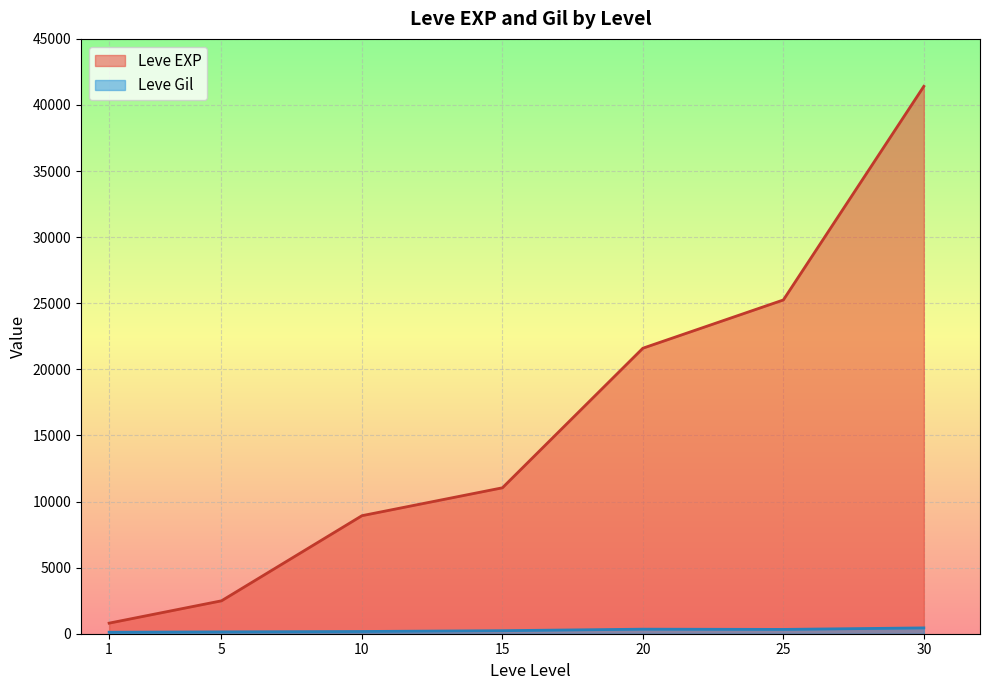

What is the total value across all series at 1?

913